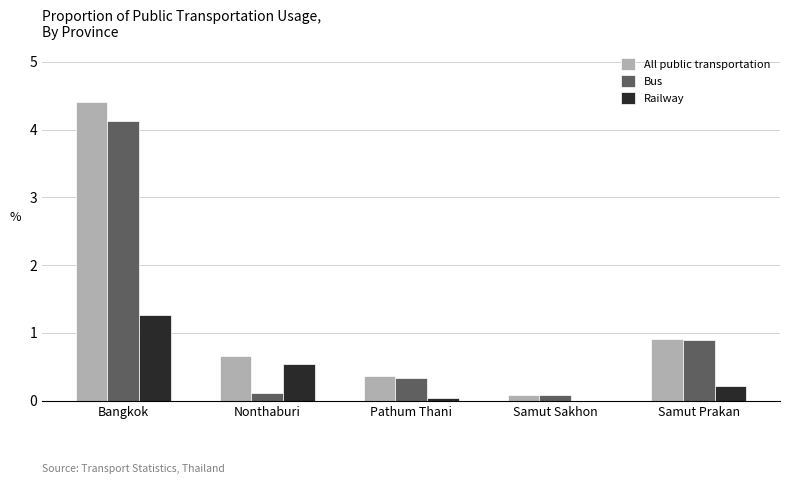

At which category is the sum across all series the highest?

Bangkok